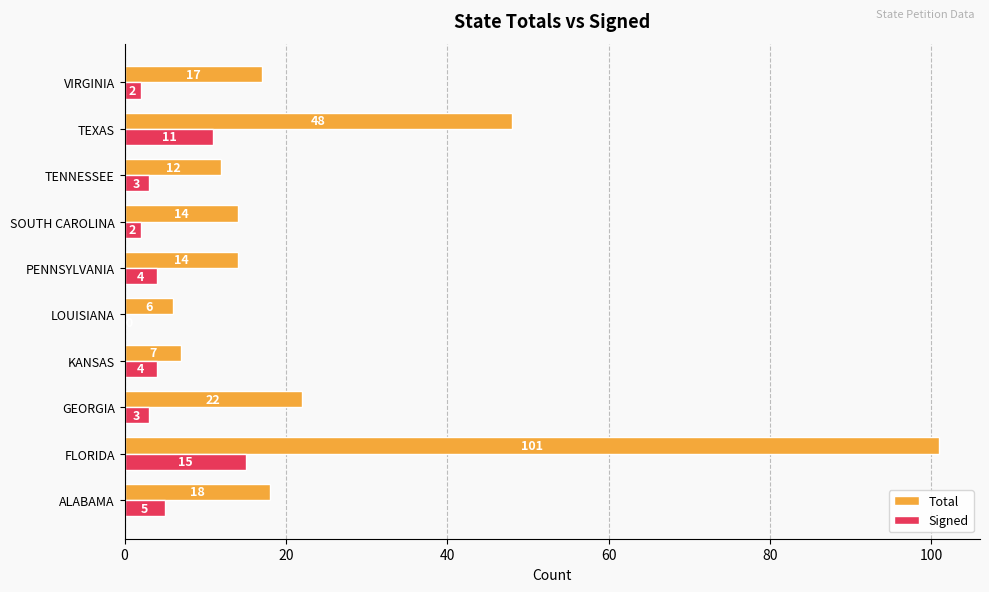

Between ALABAMA and VIRGINIA, which series saw the biggest shift?

Signed